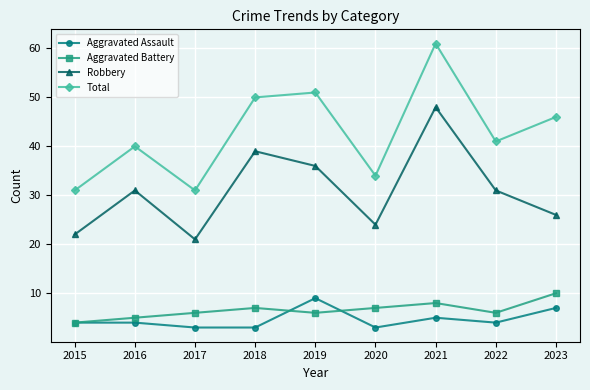

True or false: Total and Aggravated Assault cross at least once.

False